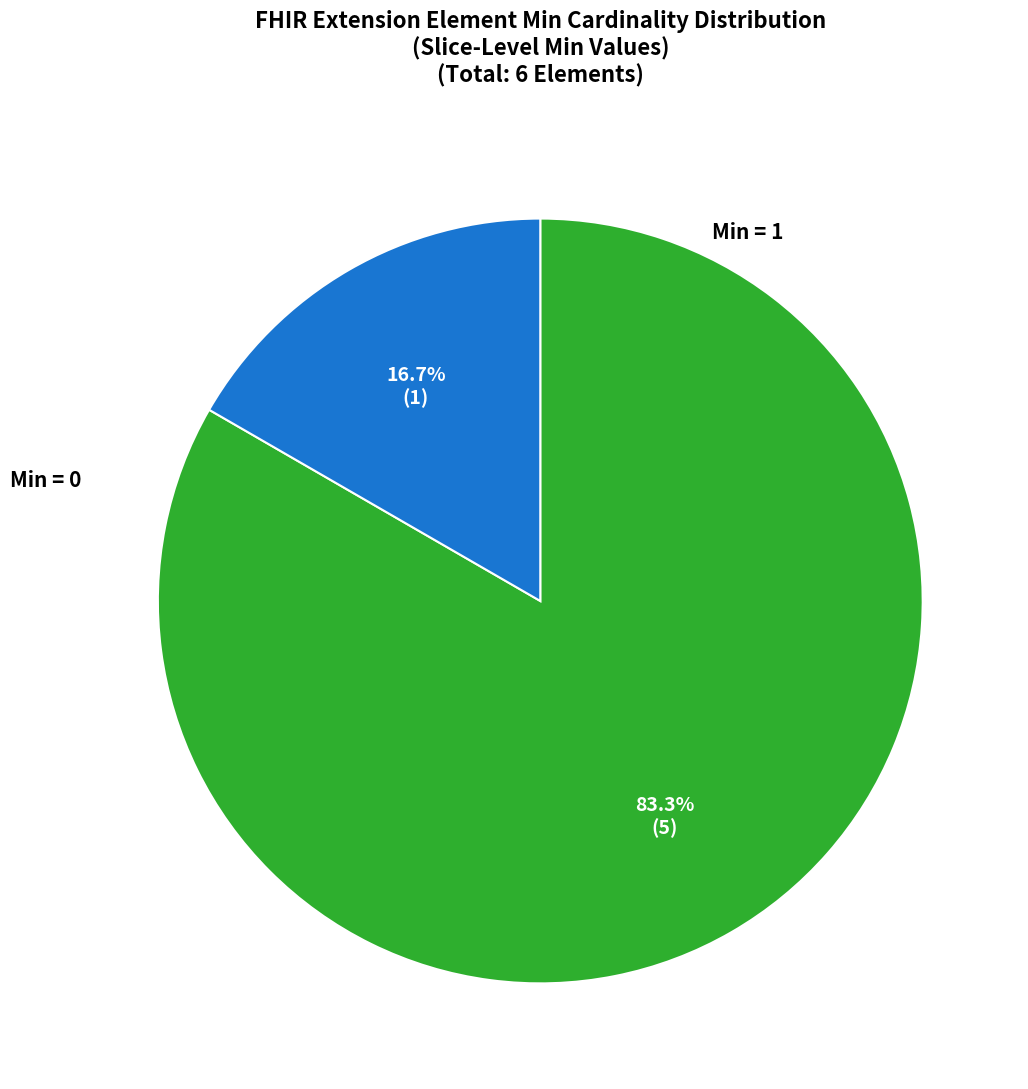

To the nearest percent, what is the average slice percentage?

50%